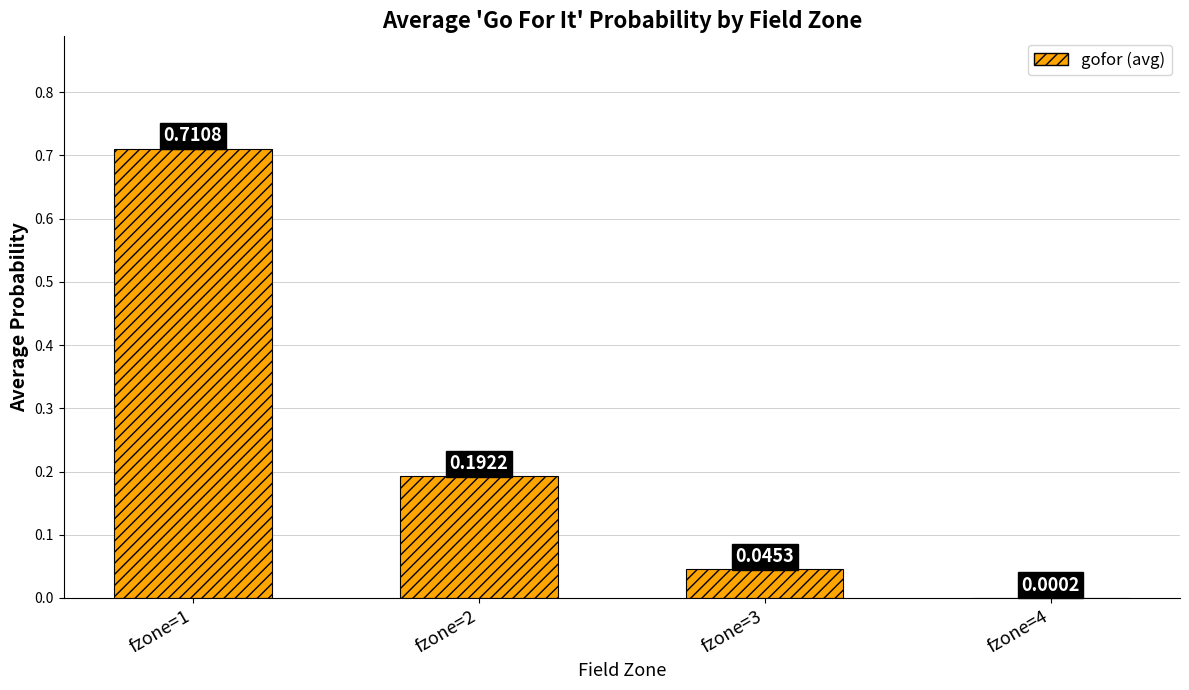

What is the sum of all values?

0.9